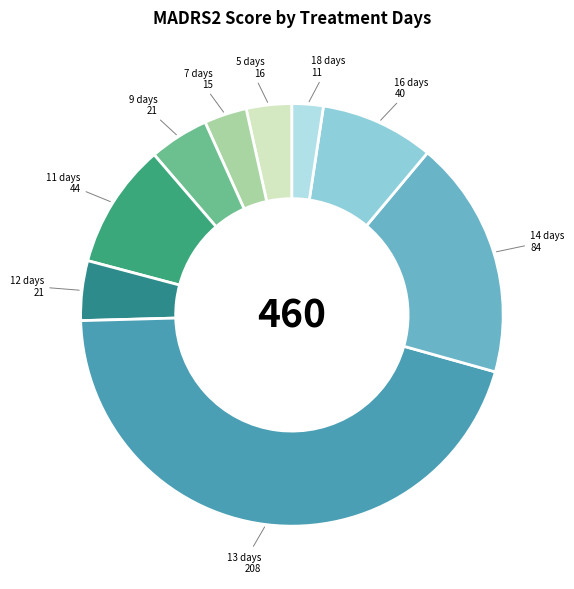

How many slices are in this pie chart?

9